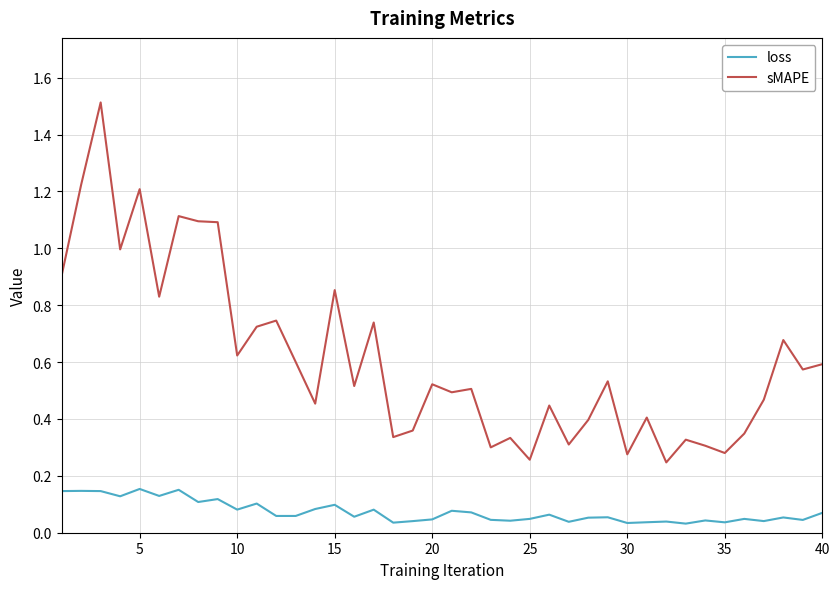

List the series in order of their peak value, highest first.

sMAPE, loss